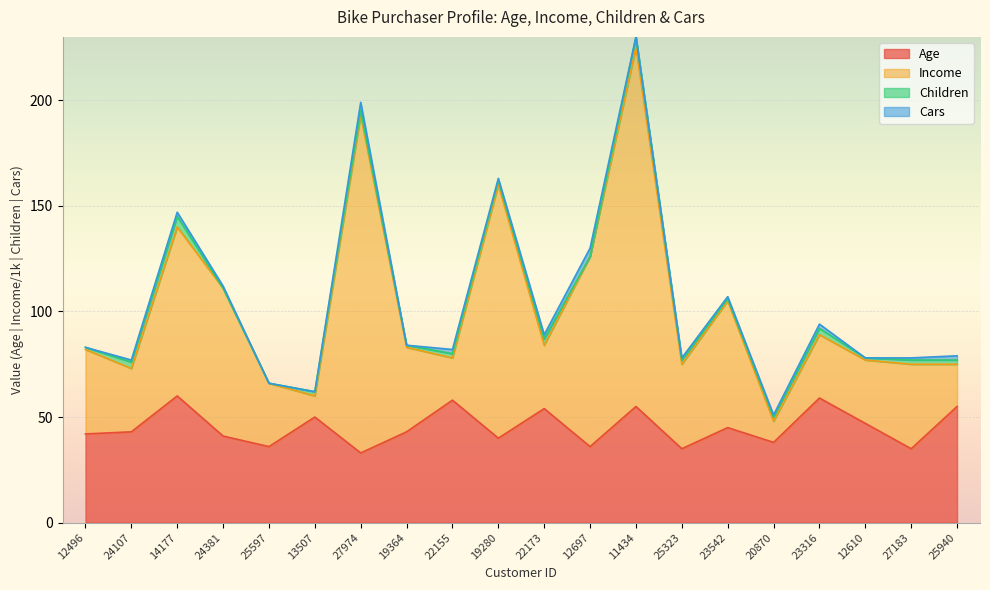

True or false: Age and Income intersect in this chart.

False